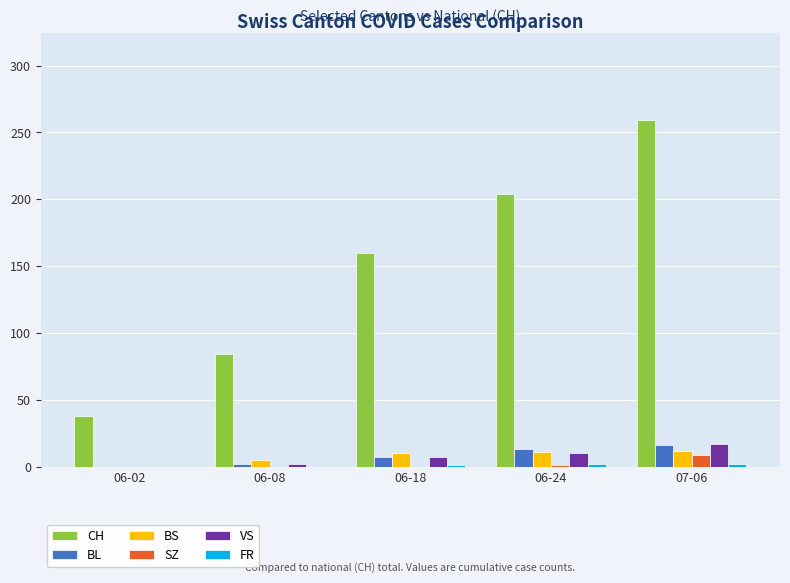

What is the maximum value shown in the chart?

259